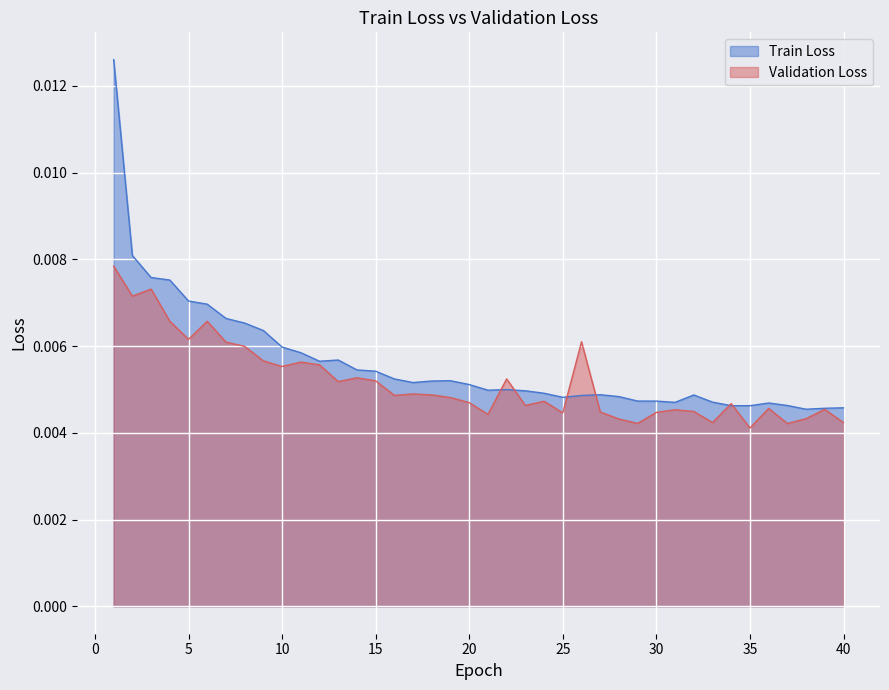

Is the value of Validation Loss at 34 greater than the value of Train Loss at 30?

No